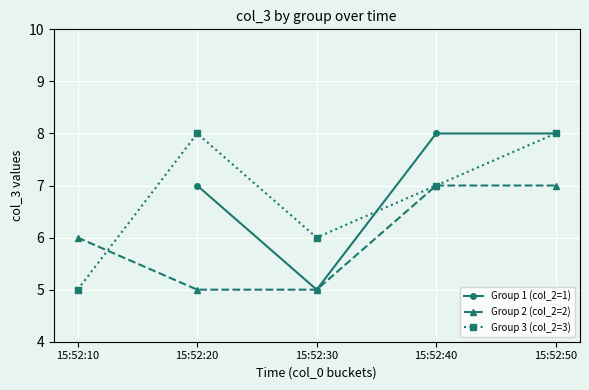

Does the chart display data point markers on the line(s)?

Yes